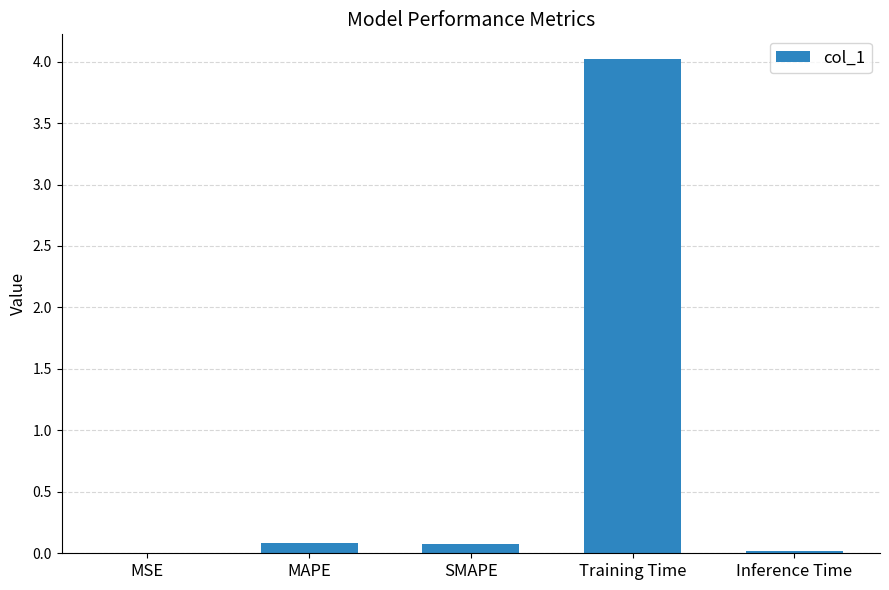

At which category does the chart reach its peak across all series?

Training Time